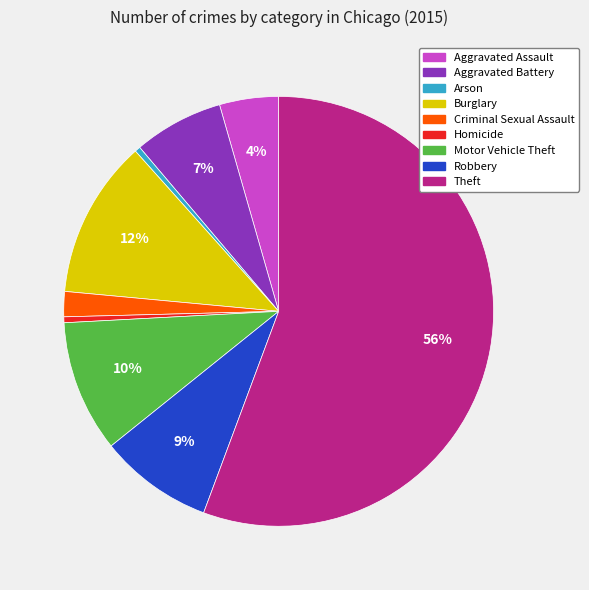

Which slice is the largest?

Theft